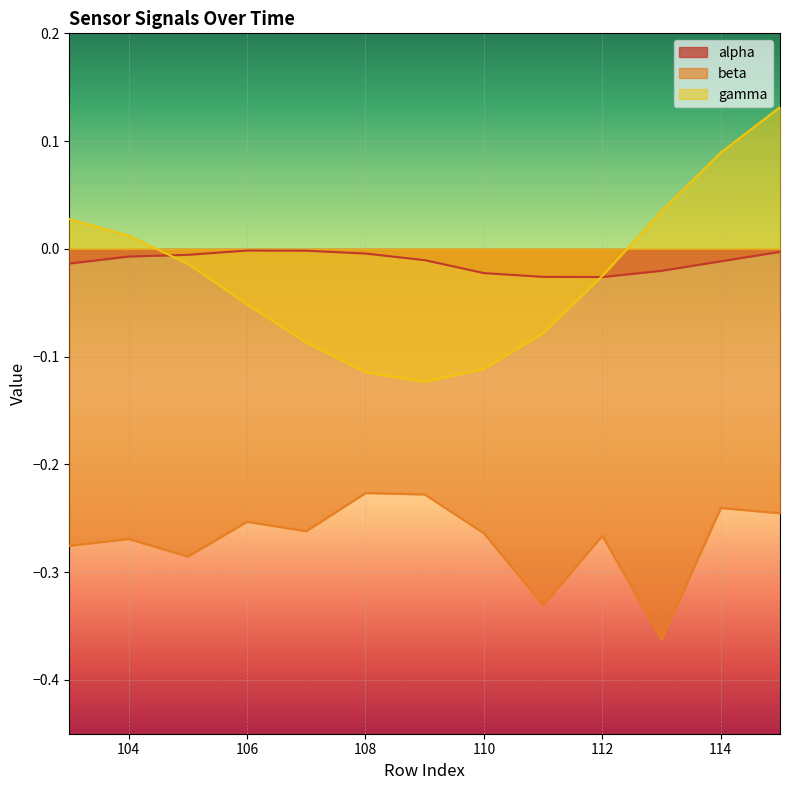

True or false: beta has a value of -0.6 at 113.

False